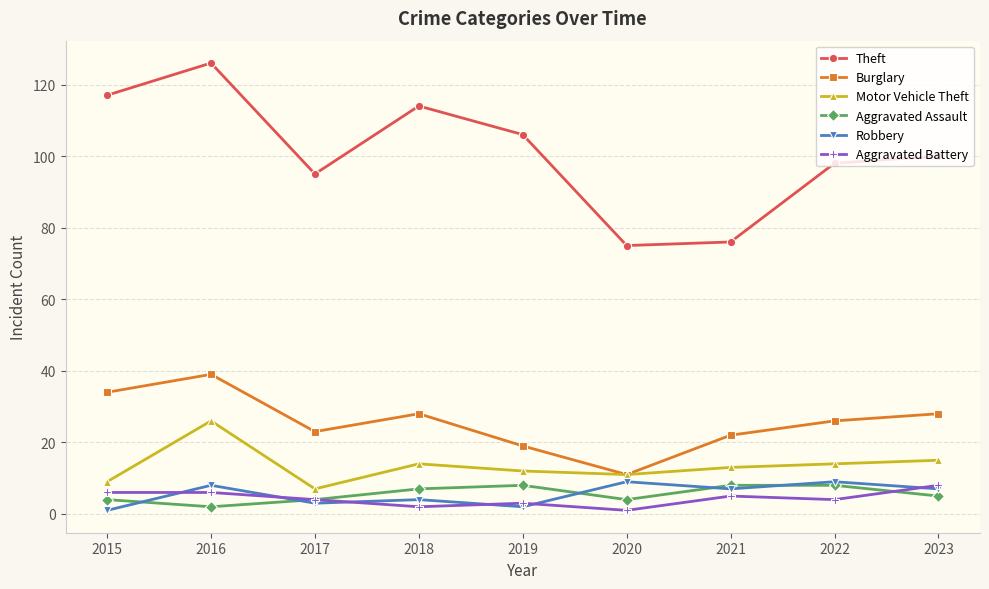

Count the number of data series in this chart.

6